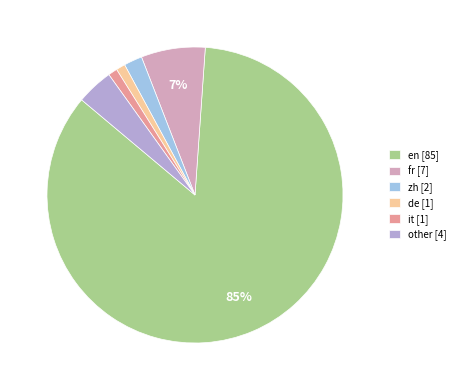

What is the ratio of the value at other to the value at de?

4.0